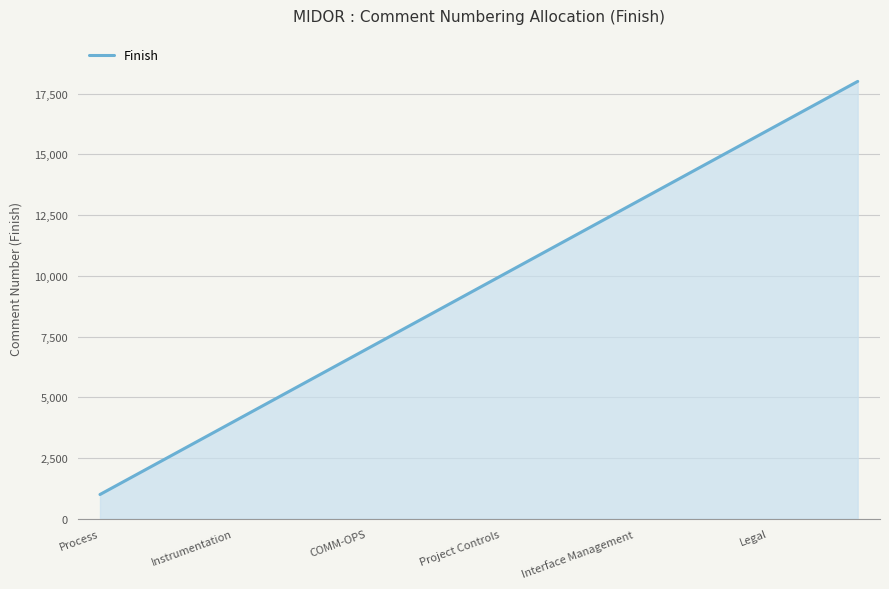

True or false: the data has more than 1 interior local peaks.

False